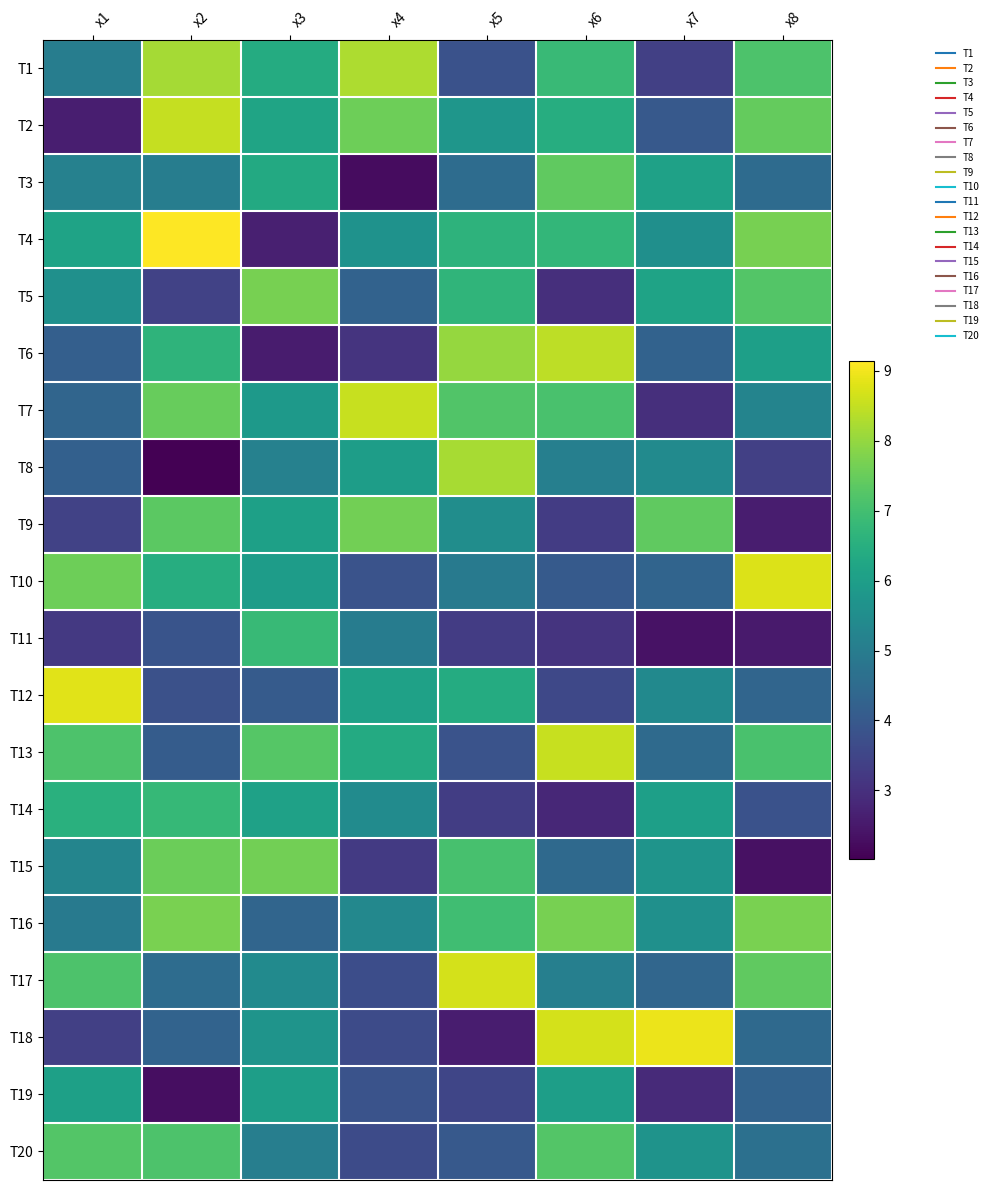

What is the smallest value displayed?

2.0